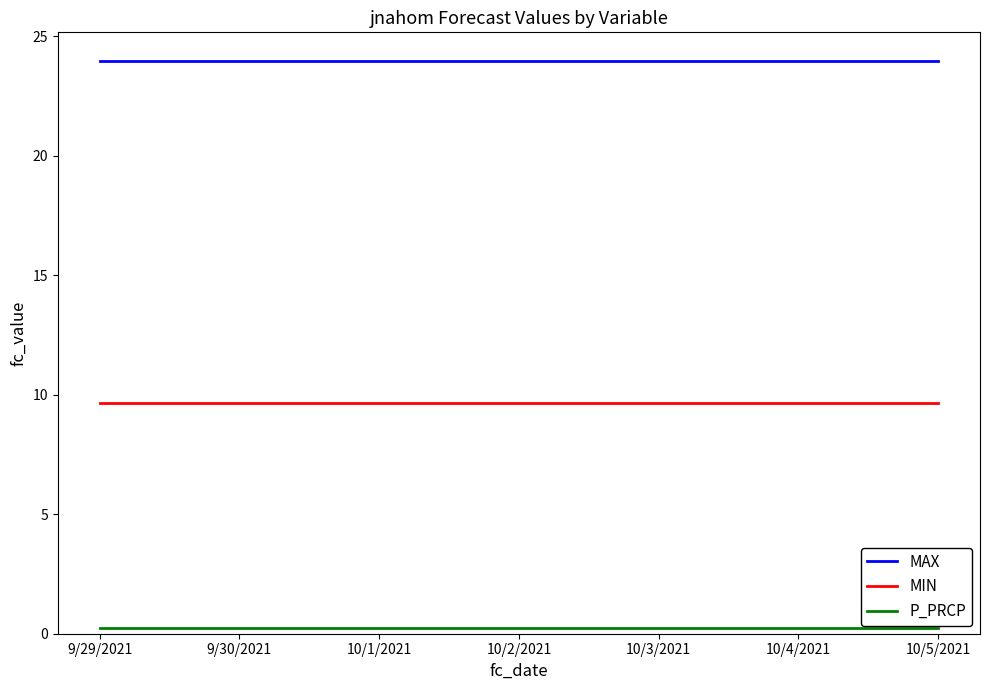

How many lines are shown in the chart?

3